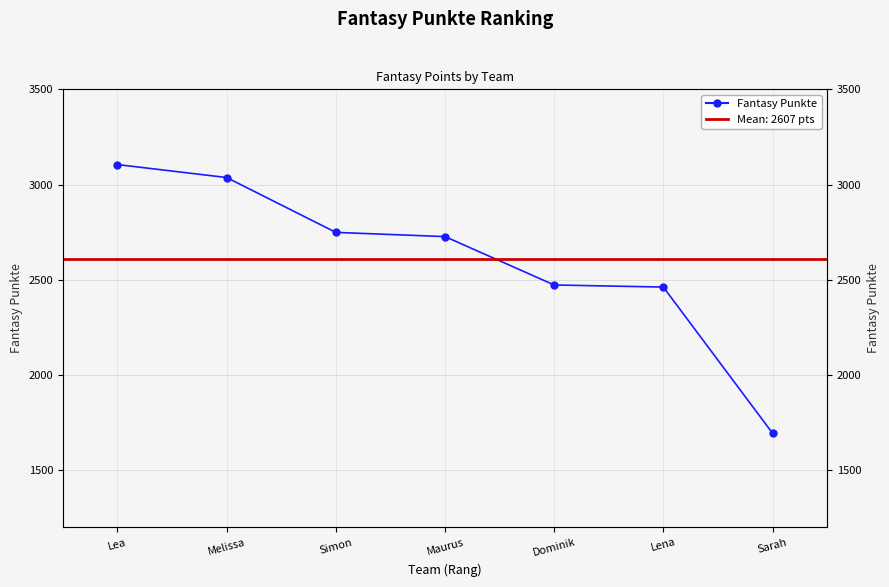

Reading right to left, list all the values displayed in this chart.

Sarah=1695	Lena=2462	Dominik=2473	Maurus=2727	Simon=2749	Melissa=3037	Lea=3105